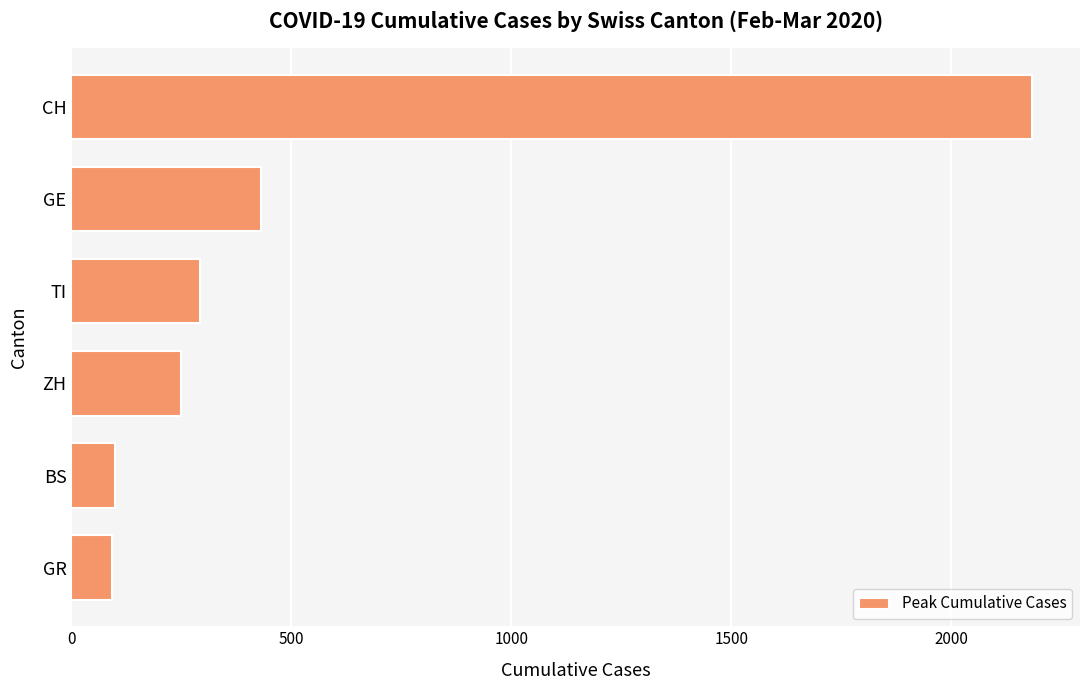

Approximately how many times larger is the value at TI compared to ZH?

1.2